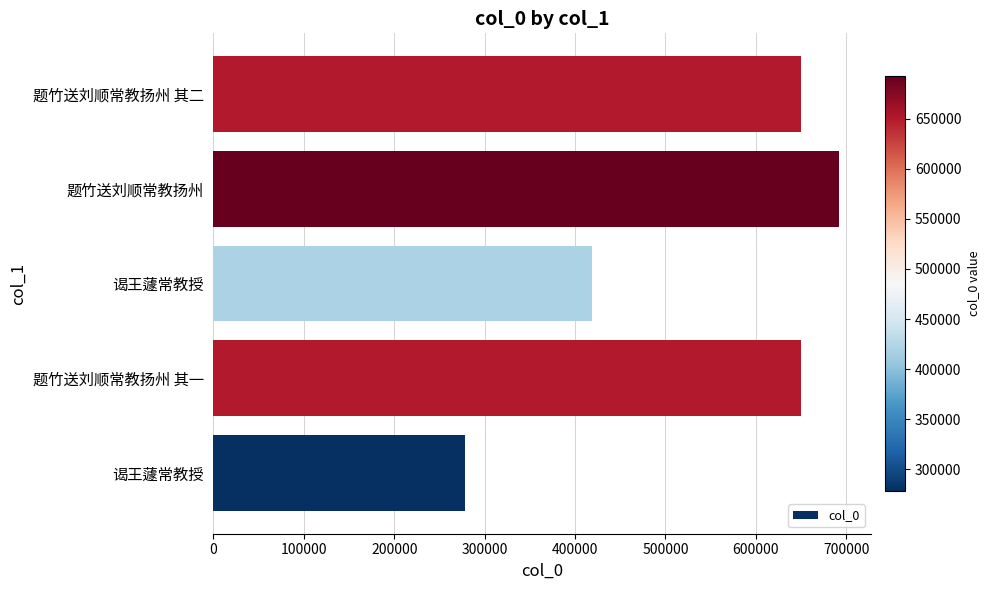

How many series are shown in this chart?

1